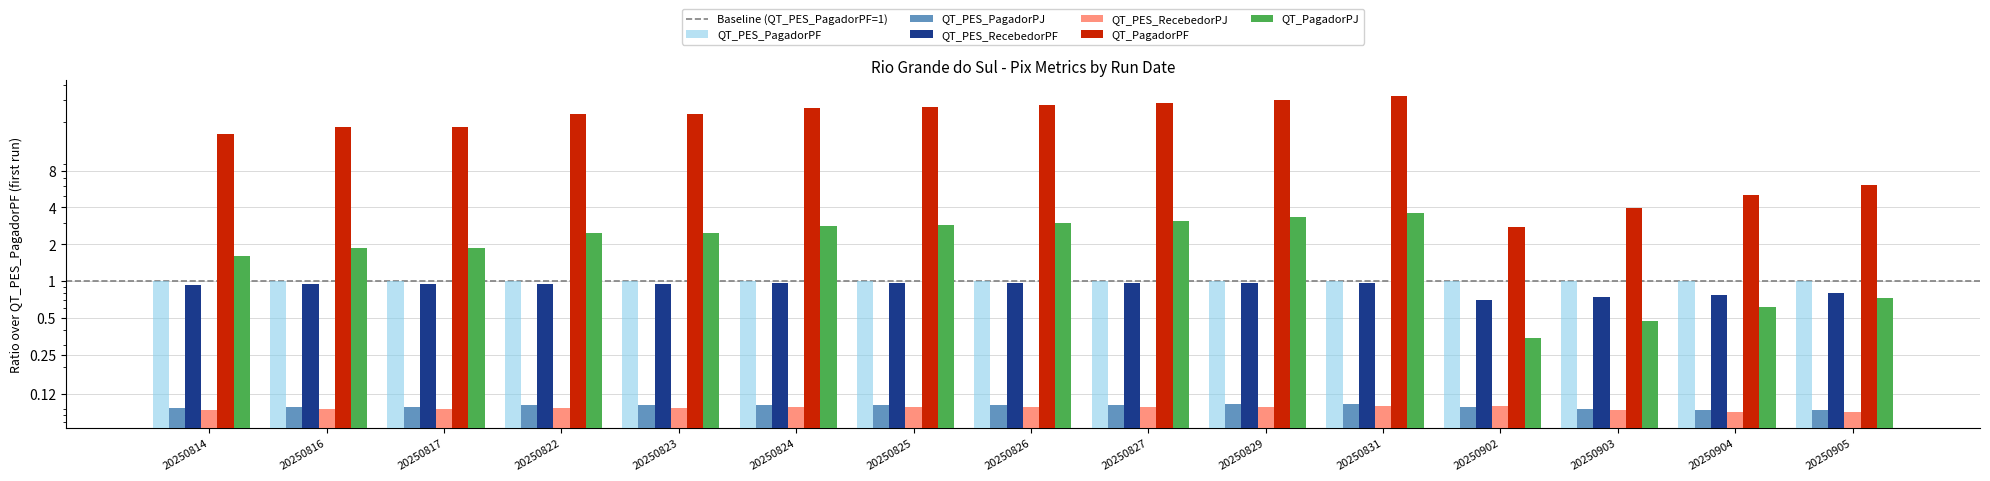

What is the value of the QT_PagadorPJ bar at the 13th from the left?

0.5